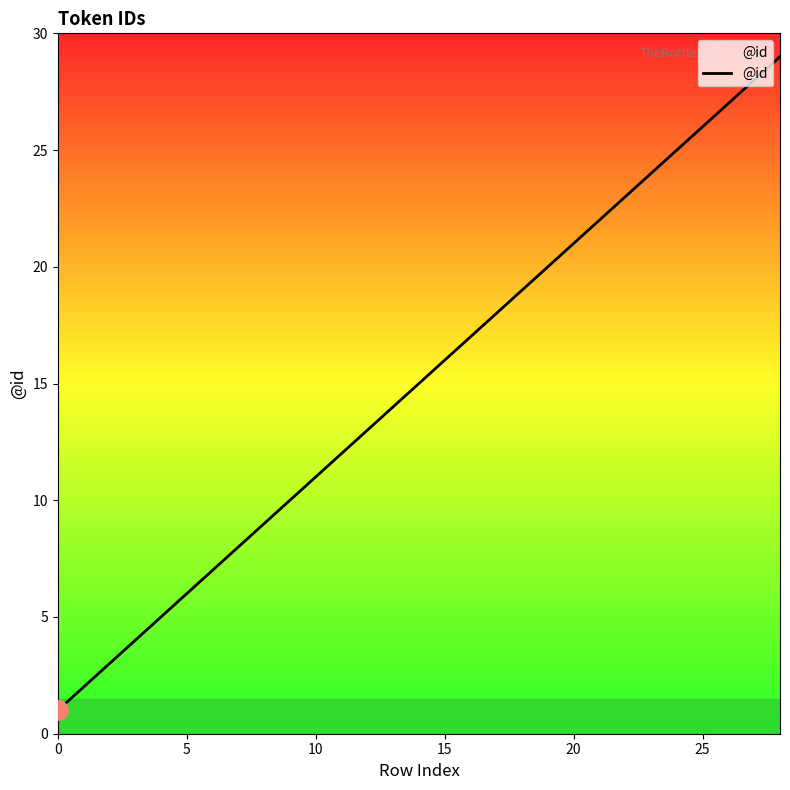

How many lines are shown in the chart?

1